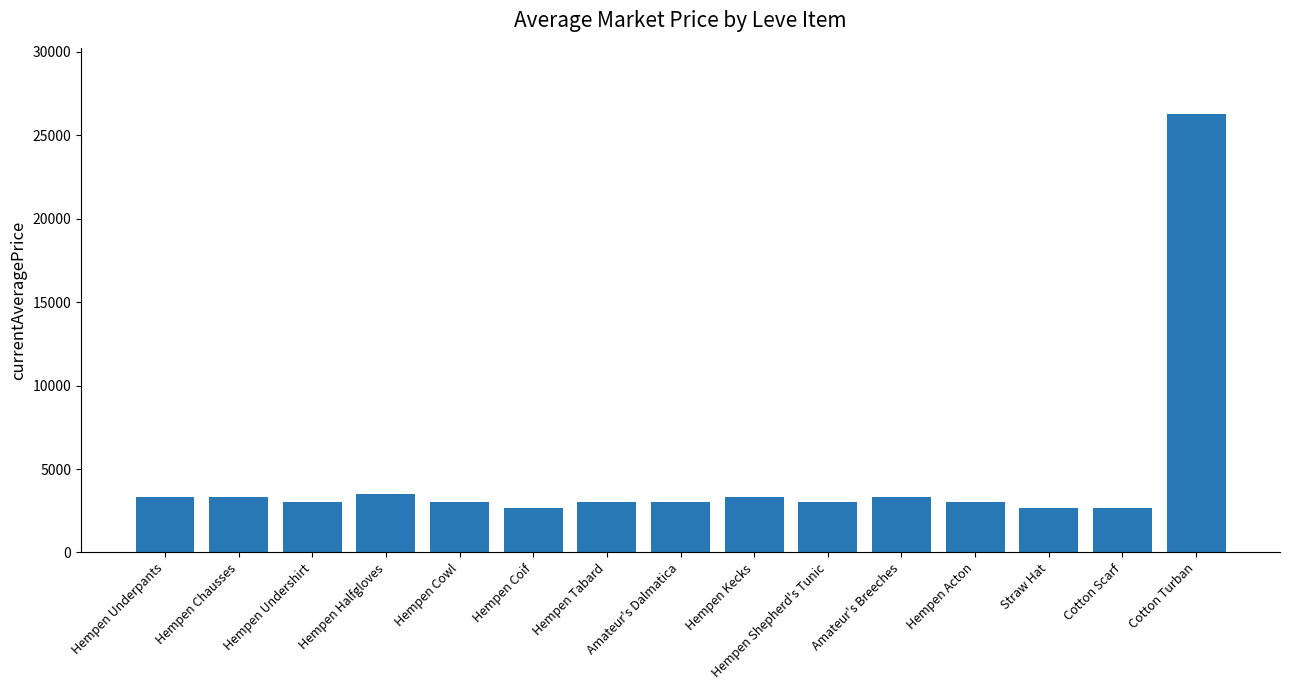

What is the value of the 4th bar from the left?

3515